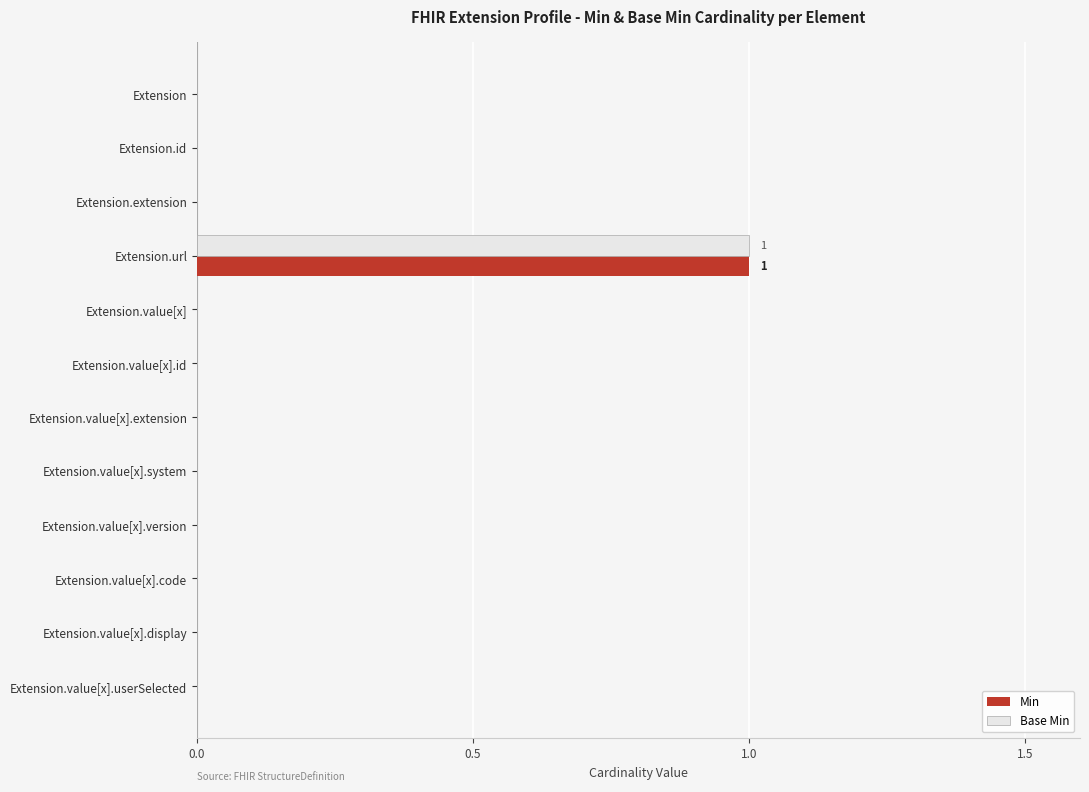

At which category is the sum across all series the highest?

Extension.url